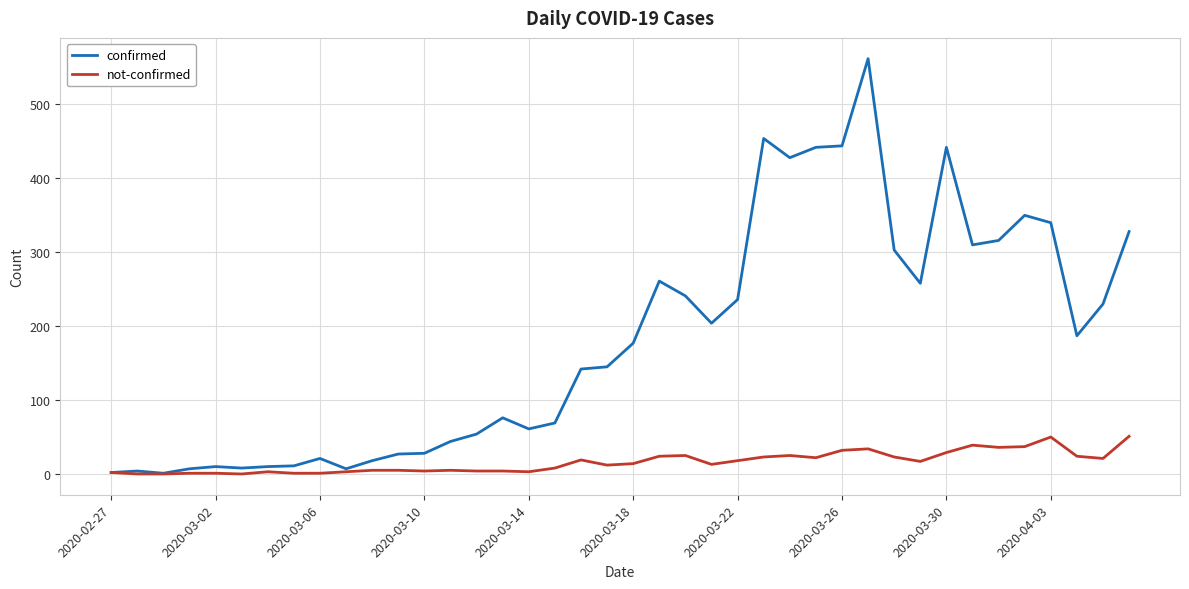

At how many categories does at least one series exceed 85?

22